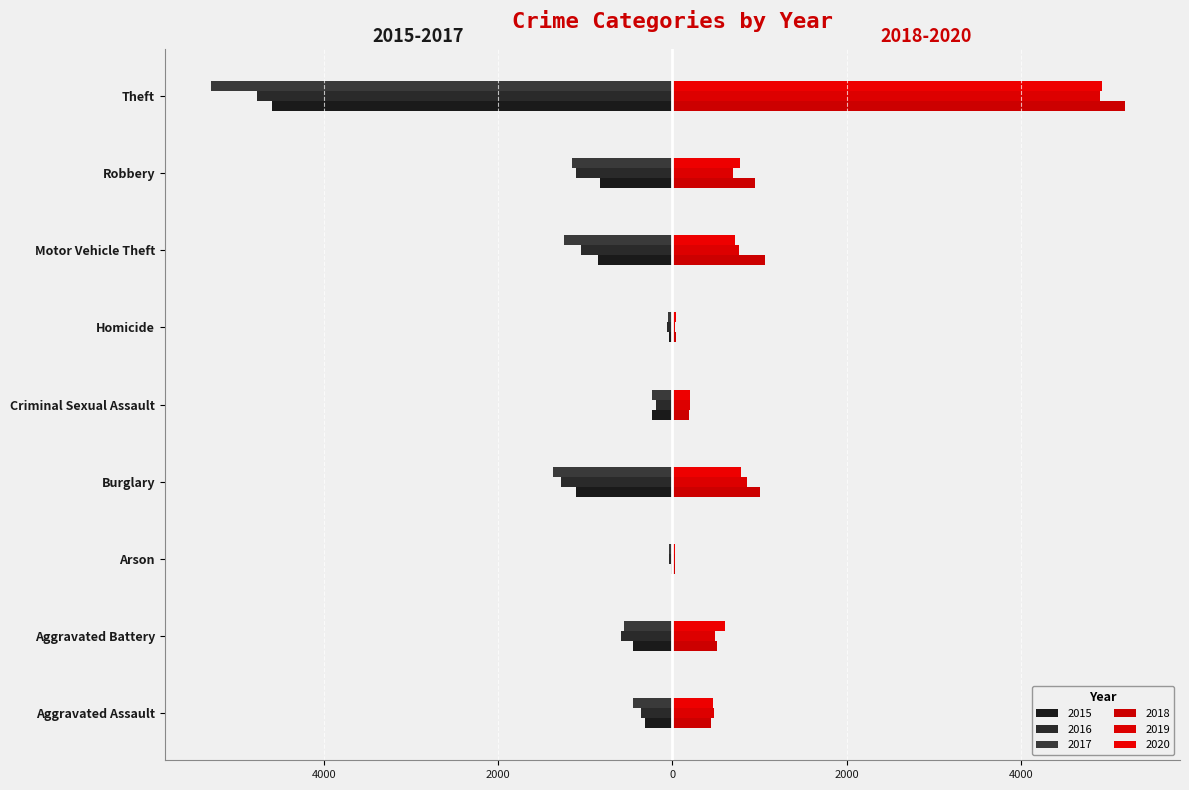

At which label does 2019 first exceed 491?

Burglary